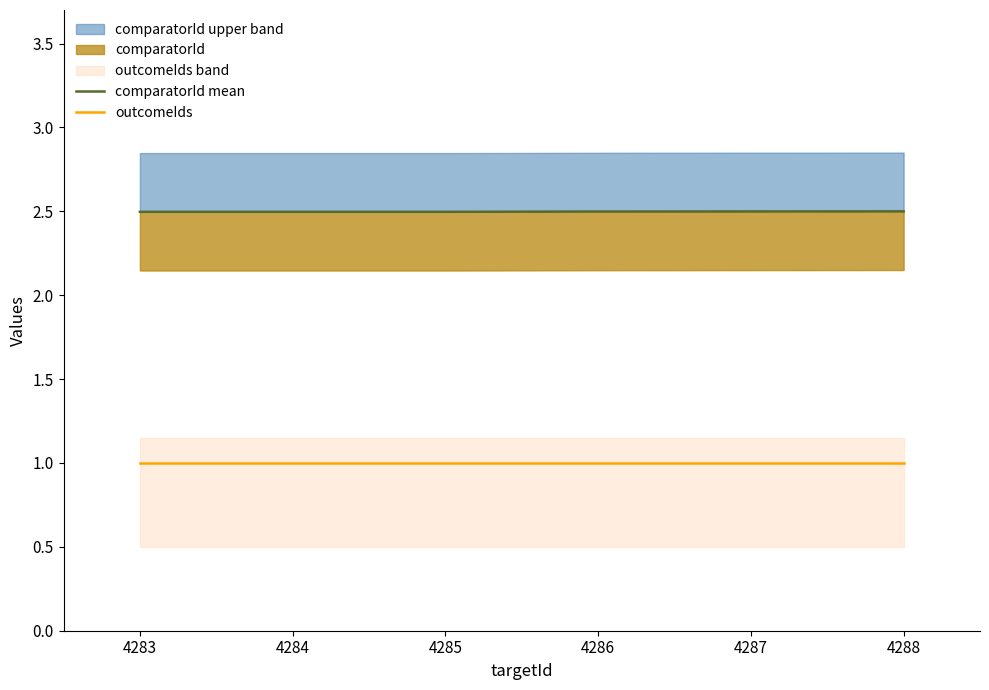

True or false: outcomeIds and comparatorId mean cross at least once.

False